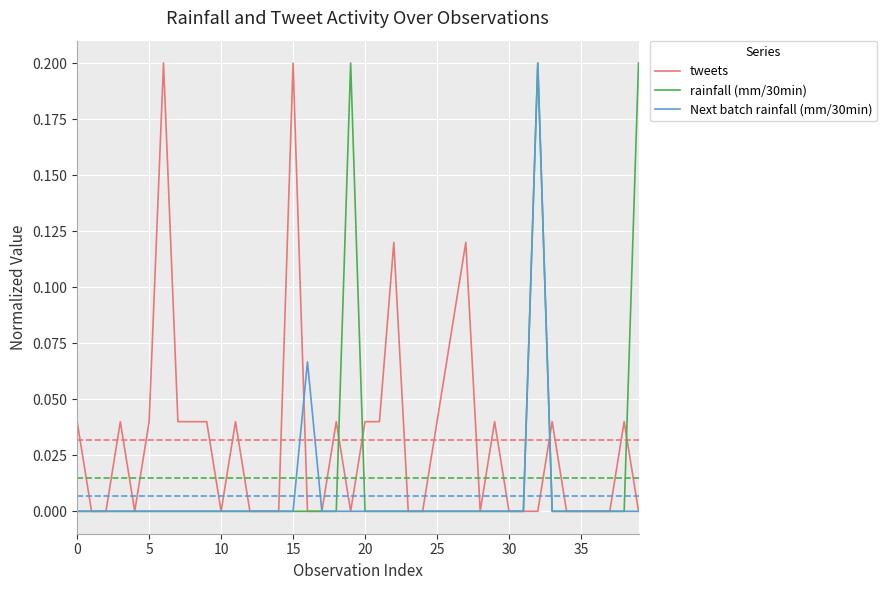

Which series has the largest total across all categories?

tweets